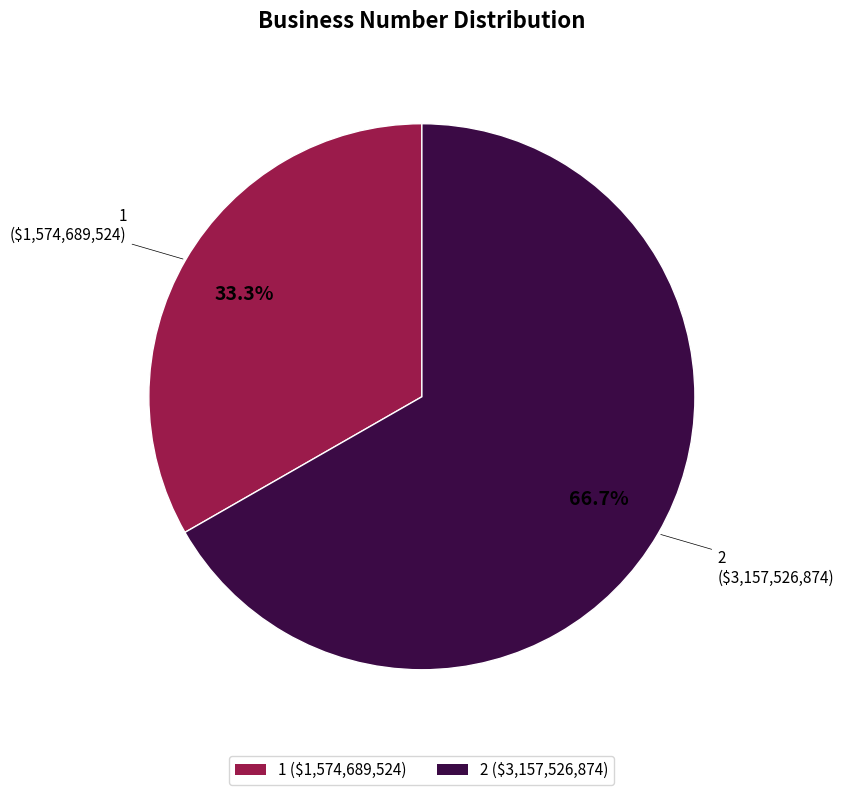

The 1 slice represents 33% of the pie. True or false?

True